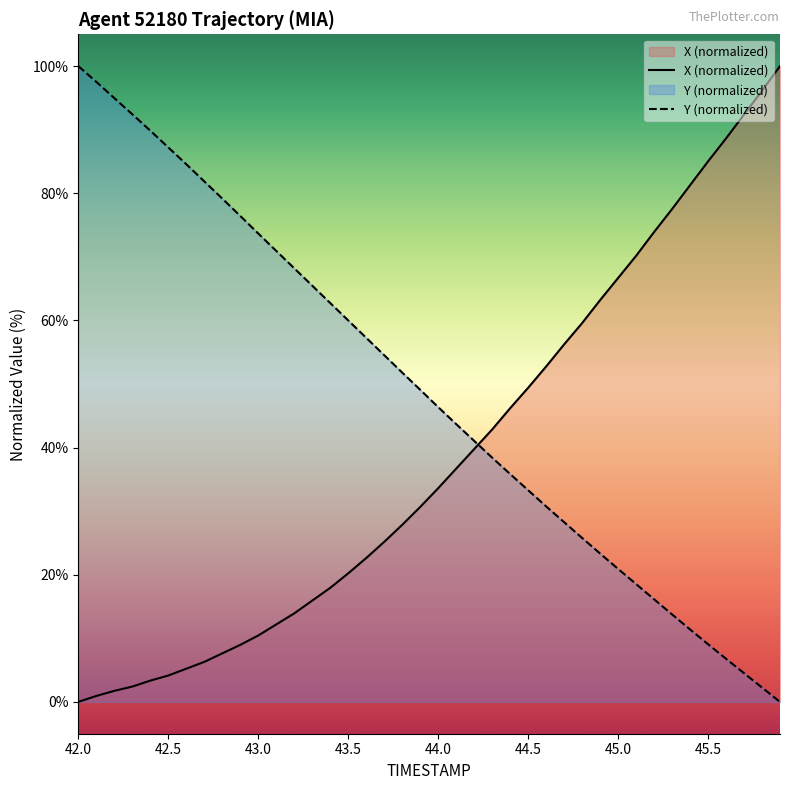

At 43.0, list the series in order from largest to smallest.

Y (normalized), X (normalized)